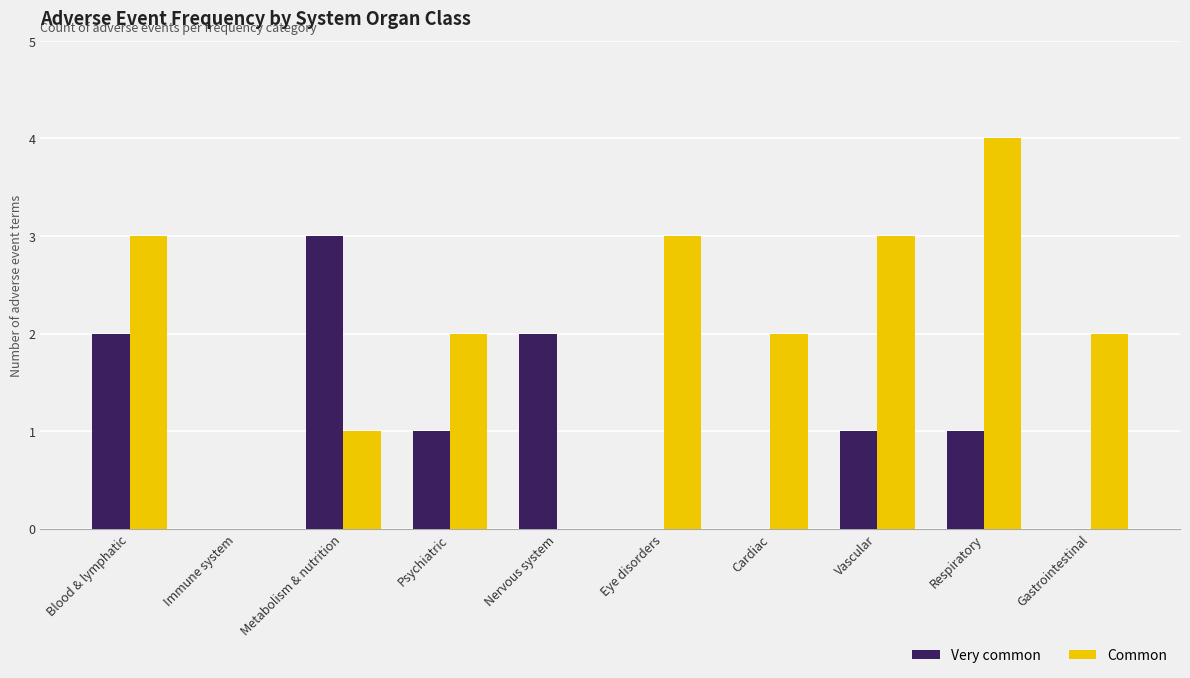

How many data points does each series have?

10